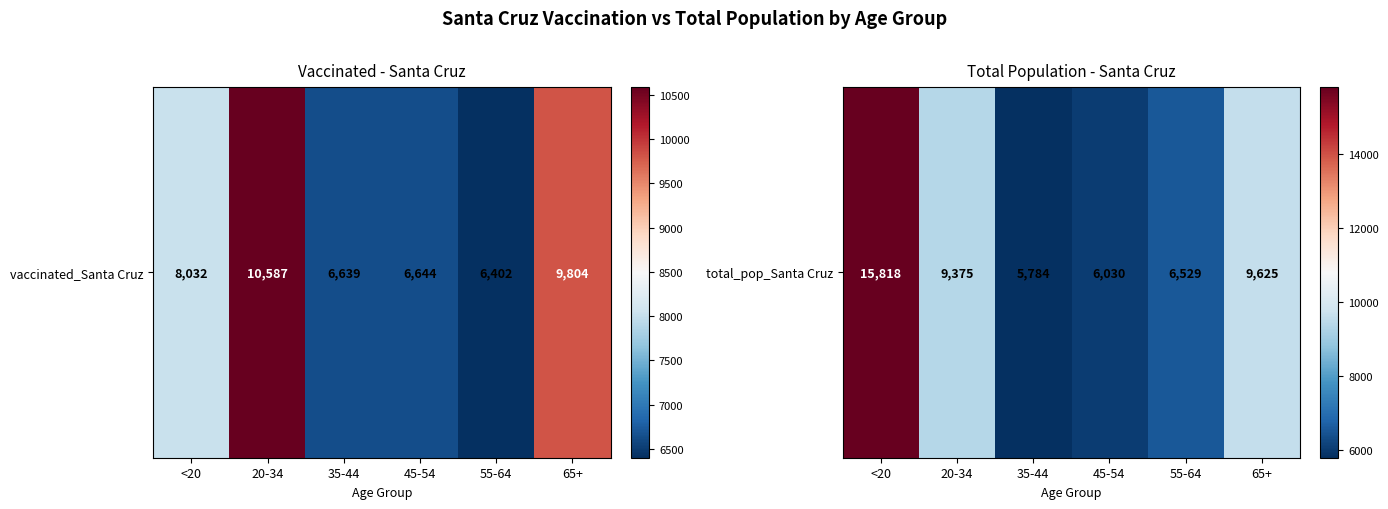

What is the smallest value displayed?

5784